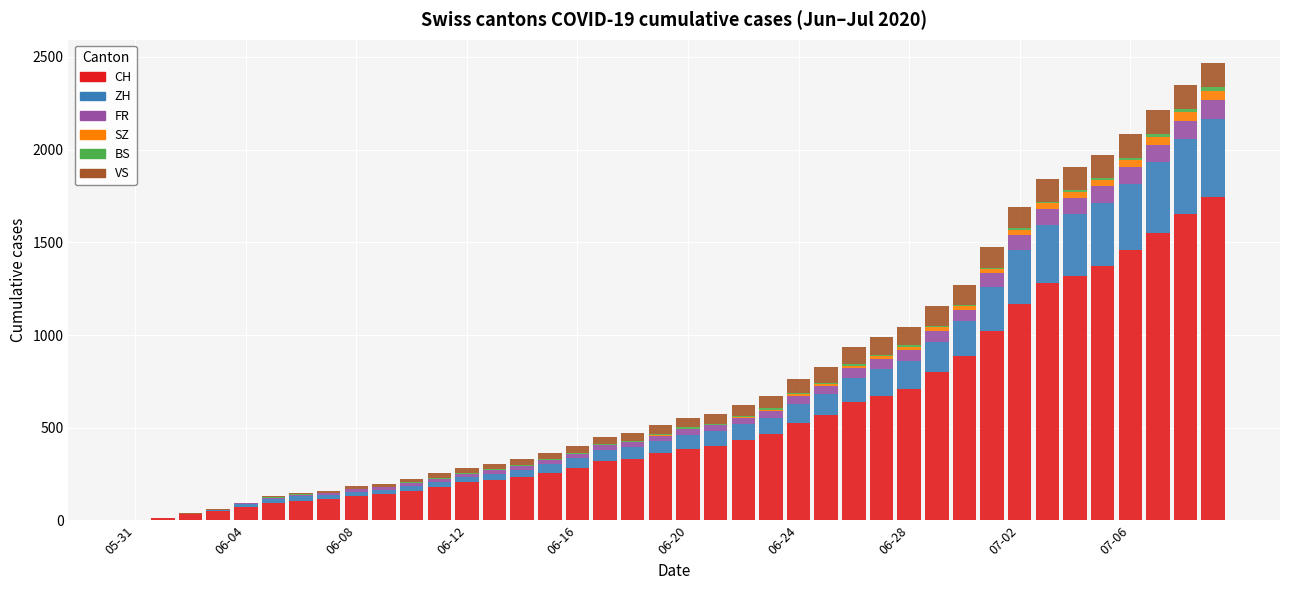

Count the number of categories in the chart.

40